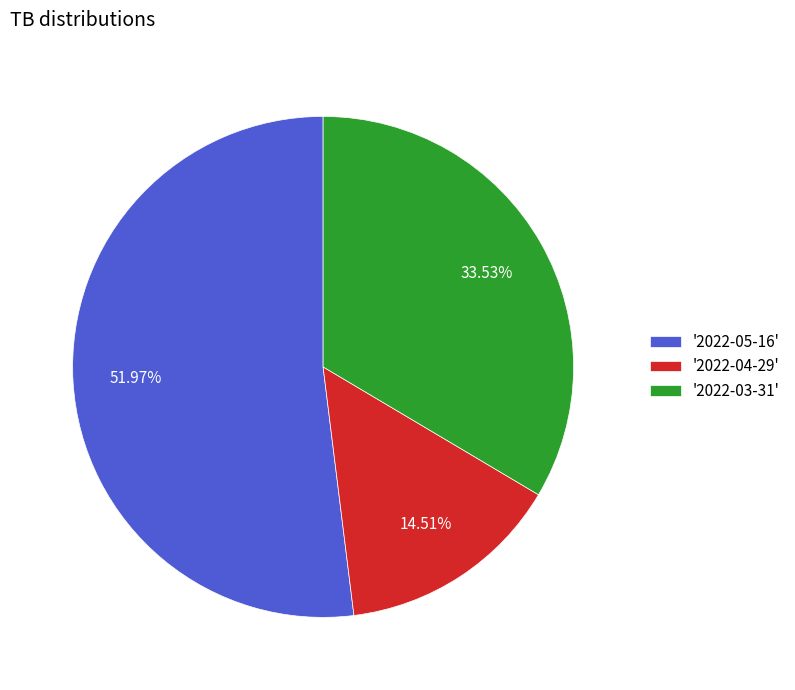

Combined, do '2022-03-31' and '2022-05-16' account for over 50%?

Yes